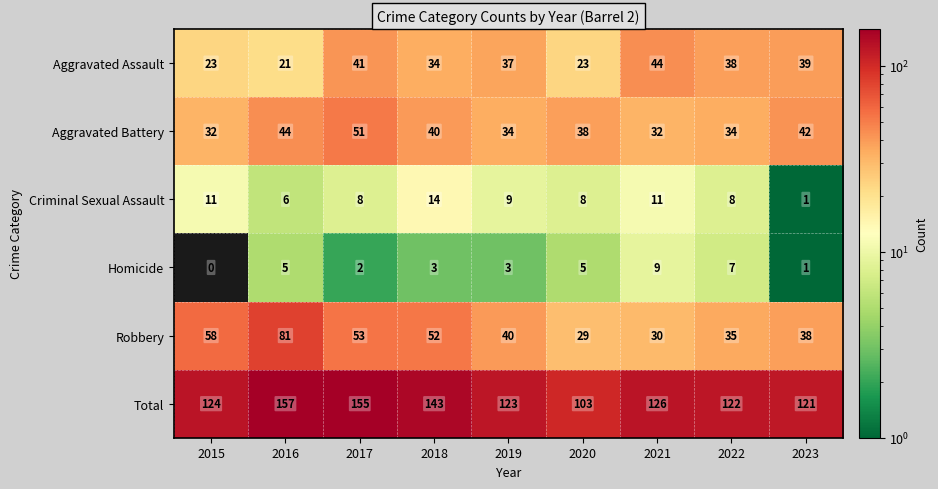

At which label is Aggravated Assault closest to 32?

2018